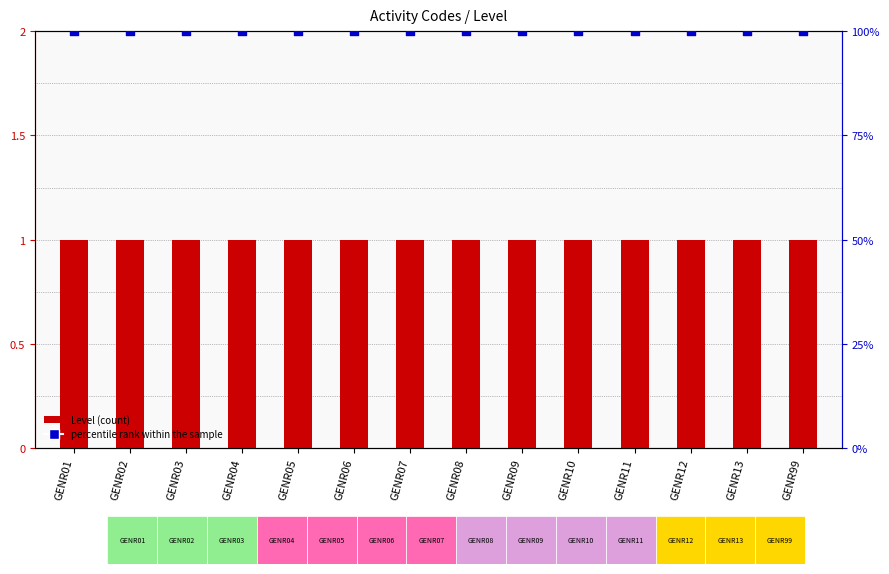

At which category is the sum across all series the highest?

GENR01